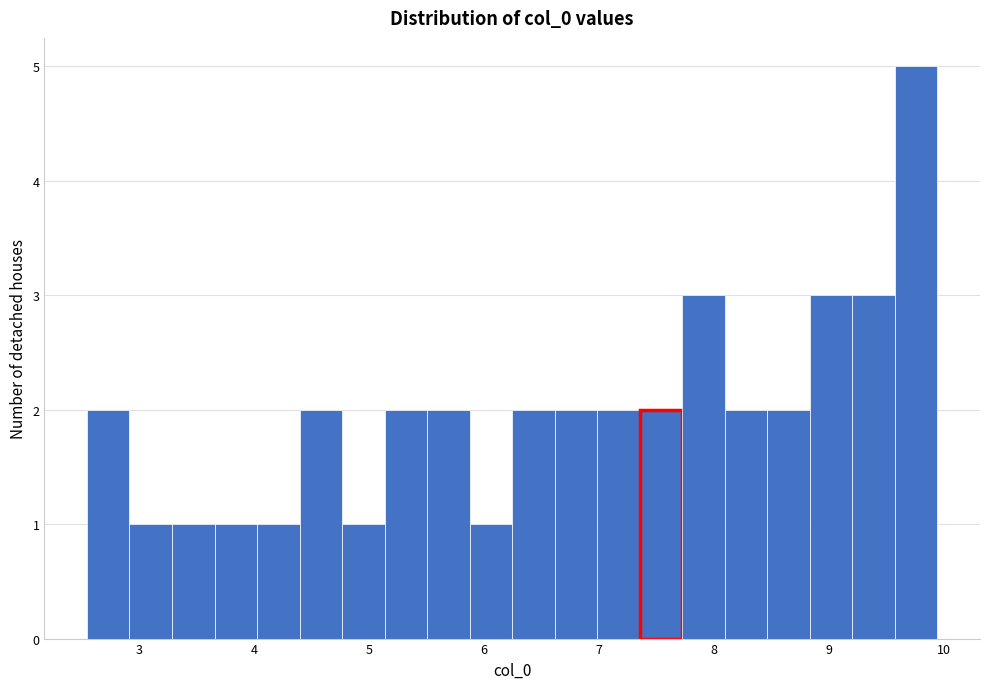

Read against the x-axis, roughly where is the centre of the tallest bar?

9.8